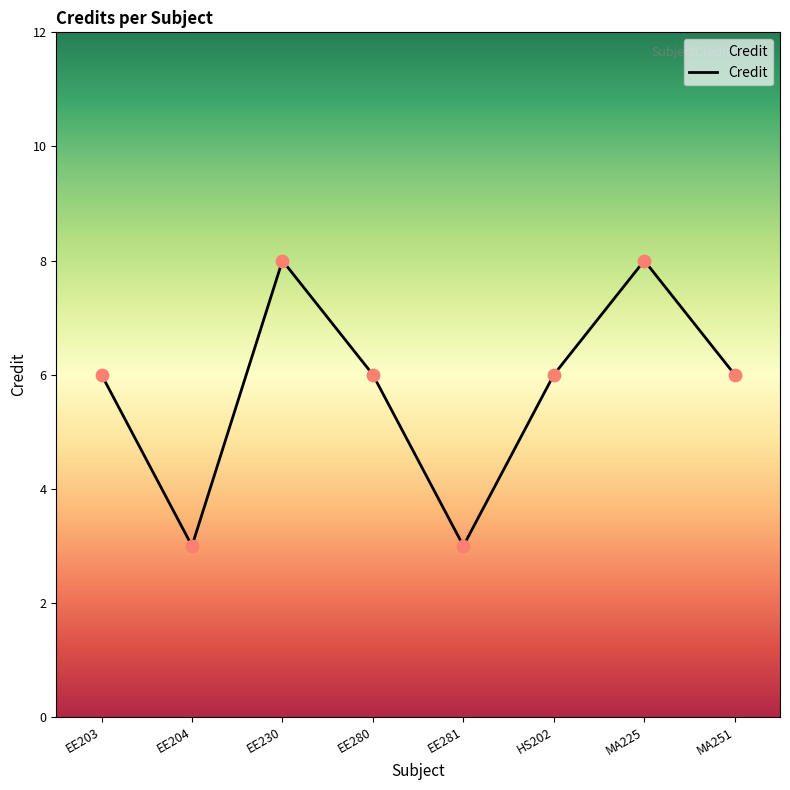

Which has a higher value, EE281 or EE203?

EE203